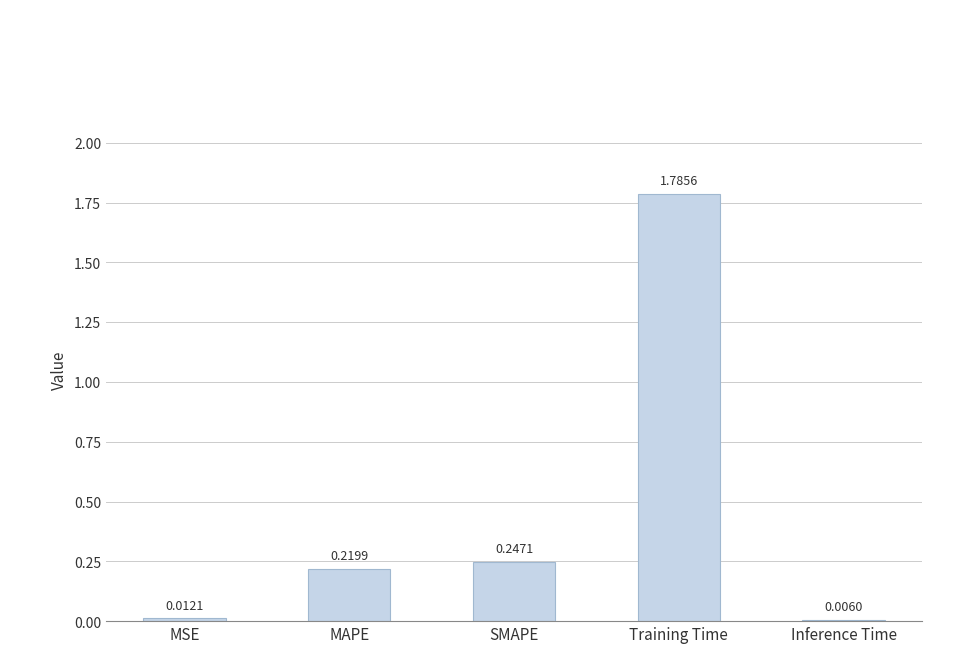

Does the chart contain stacked bars?

No